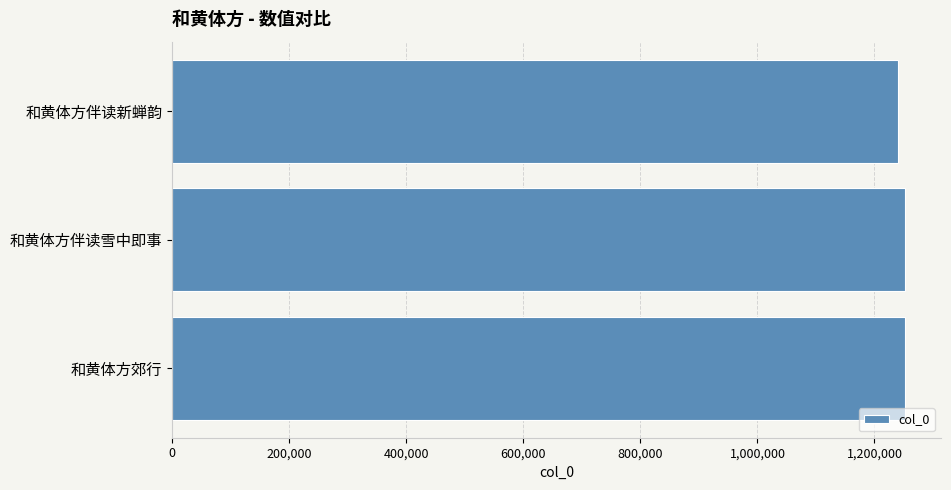

True or false: the data shows 1251491 at 和黄体方伴读雪中即事.

True